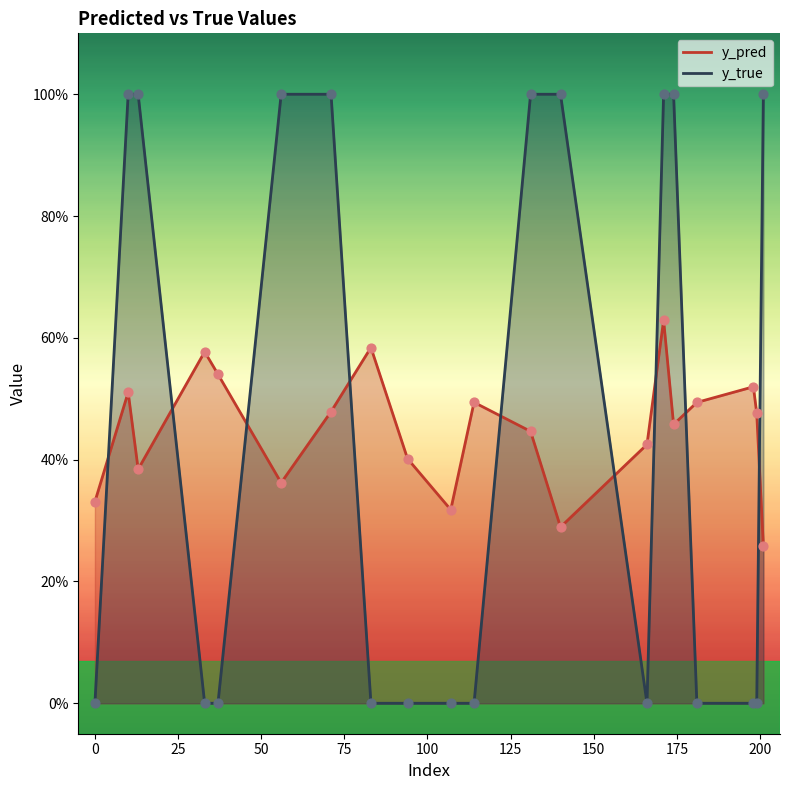

What are all the series names shown in the legend?

y_pred, y_true